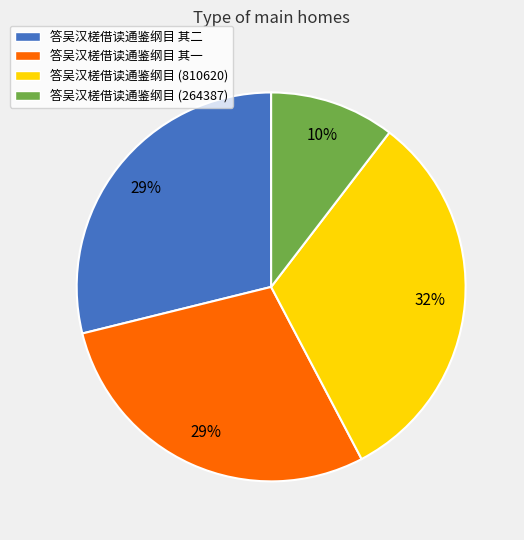

To the nearest percent, what is the combined percentage of 答吴汉槎借读通鉴纲目 其二 and 答吴汉槎借读通鉴纲目 其一?

58%